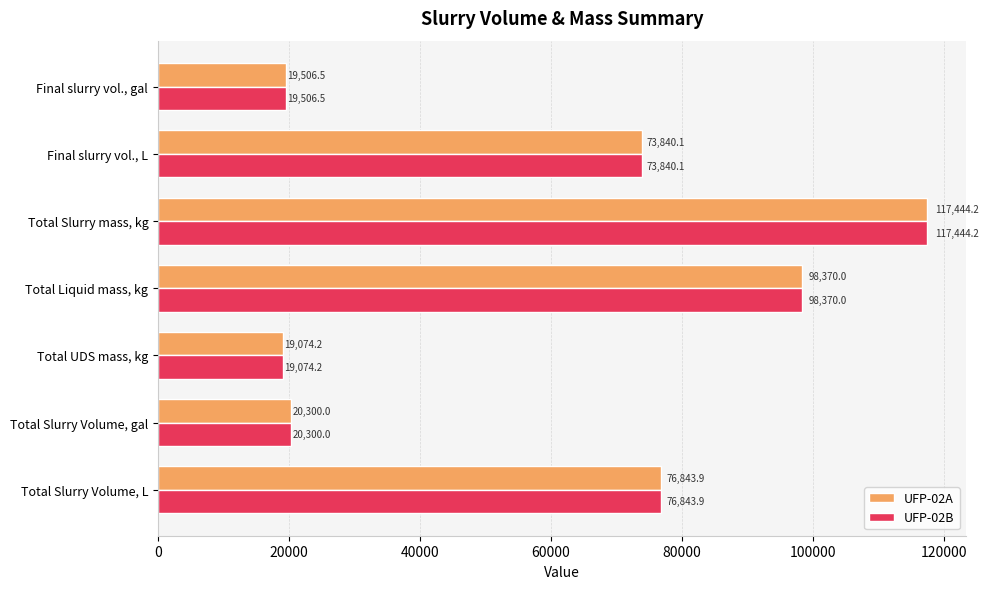

At which label is UFP-02B closest to 68259?

Final slurry vol., L